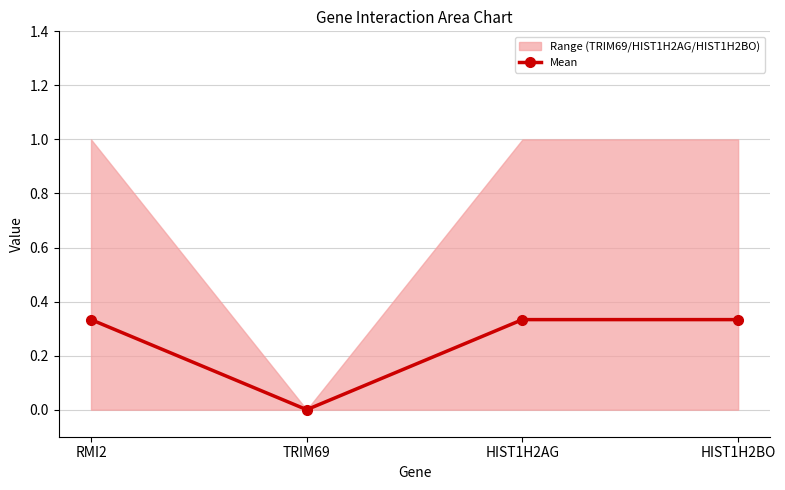

True or false: the data has more than 2 interior local peaks.

False